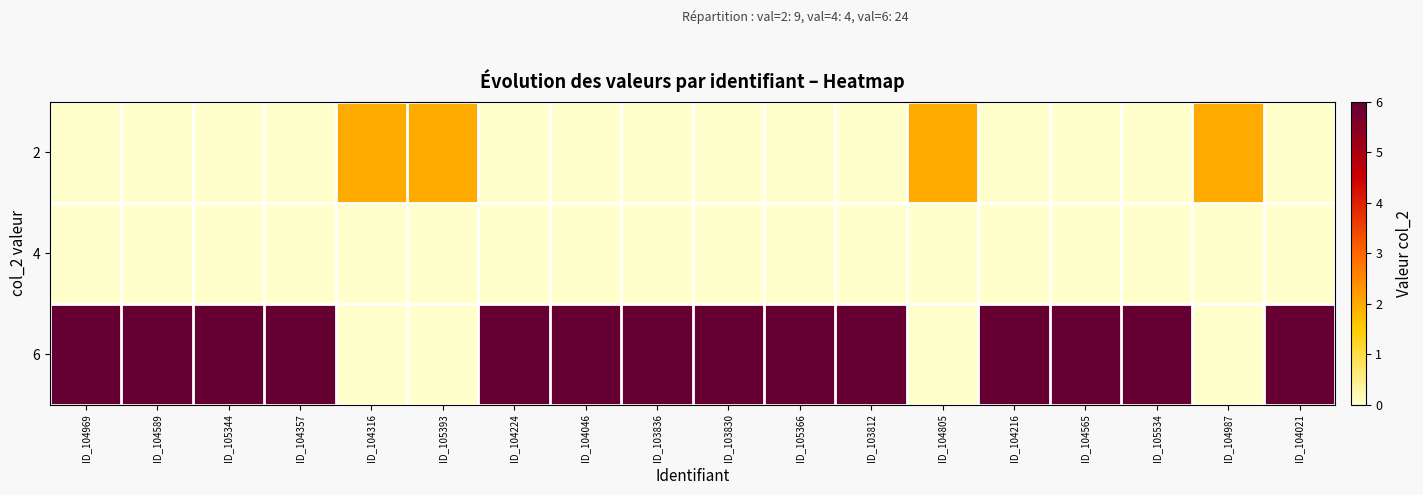

How many distinct data groups are displayed?

3